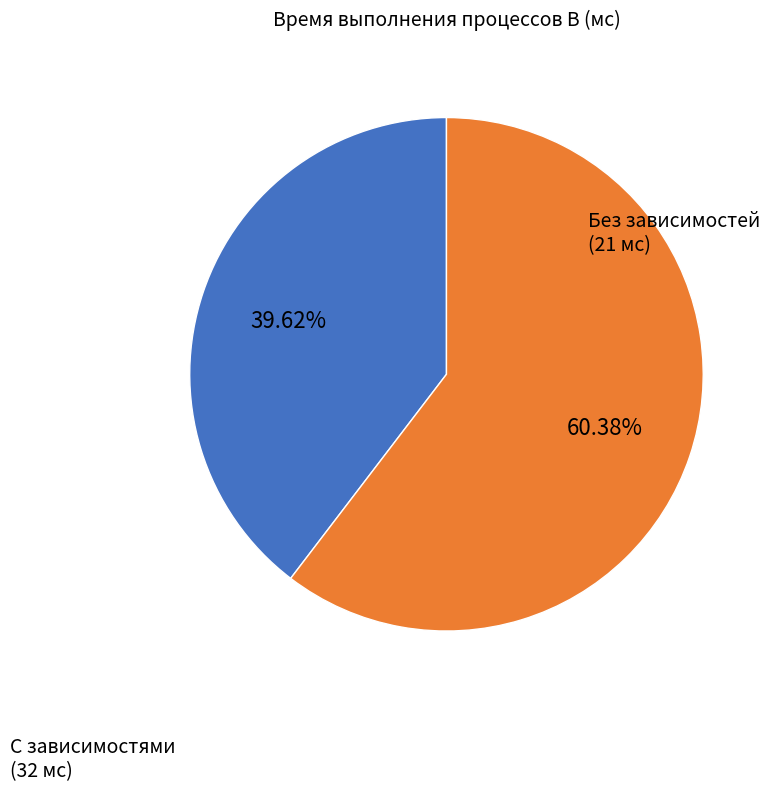

Is there a majority slice in this chart?

Yes